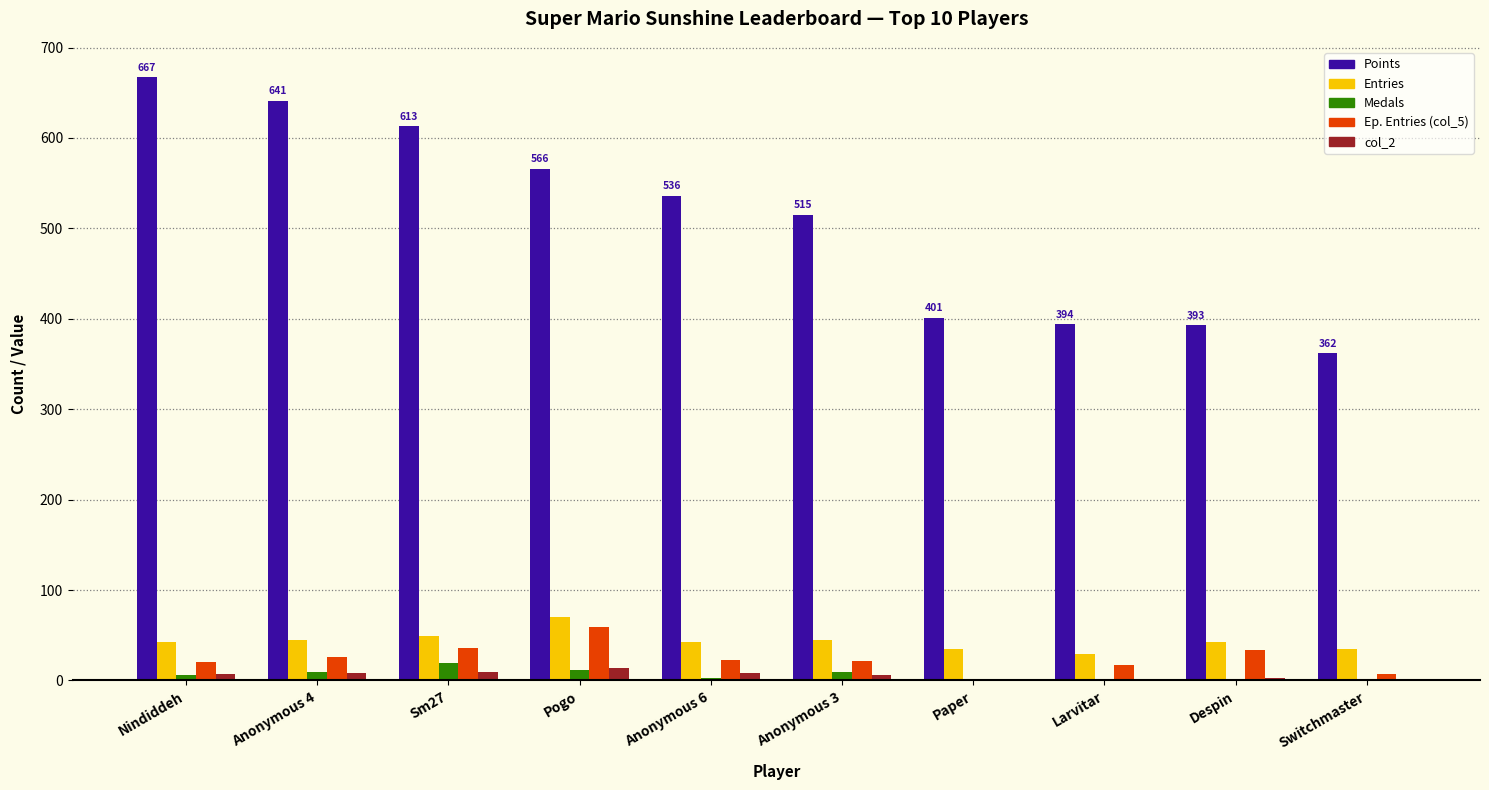

What is the greatest value displayed?

667